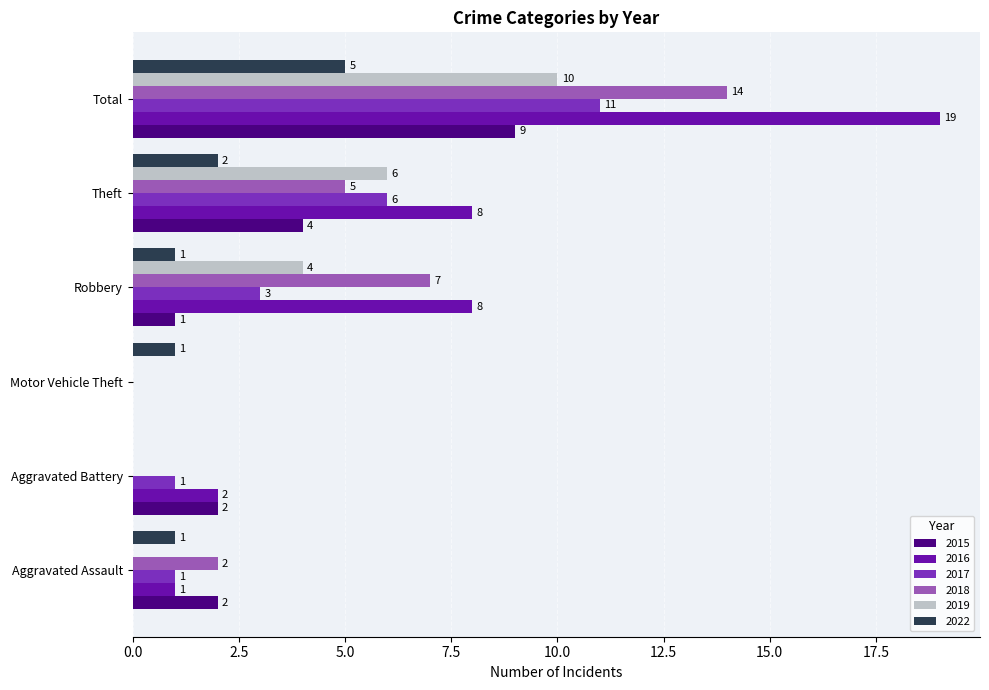

What are all the series names shown in the legend?

2015, 2016, 2017, 2018, 2019, 2022